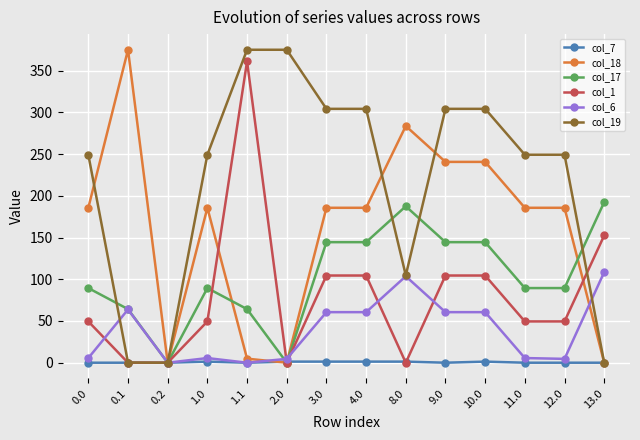

Is the value of col_19 at 12.0 greater than the value of col_18 at 1.1?

Yes